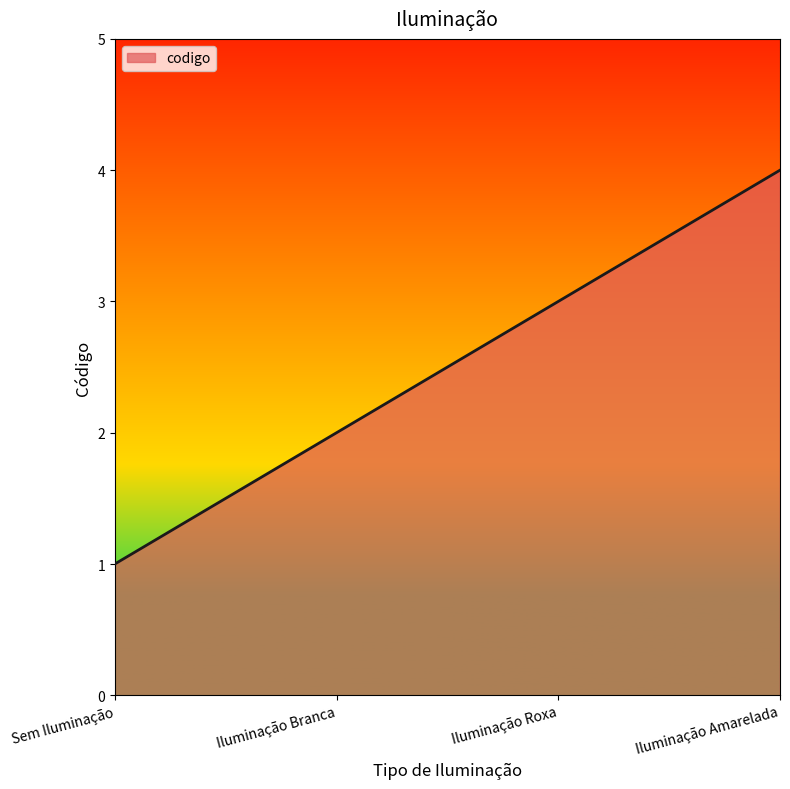

What is the change in value from Sem Iluminação to Iluminação Amarelada?

+3